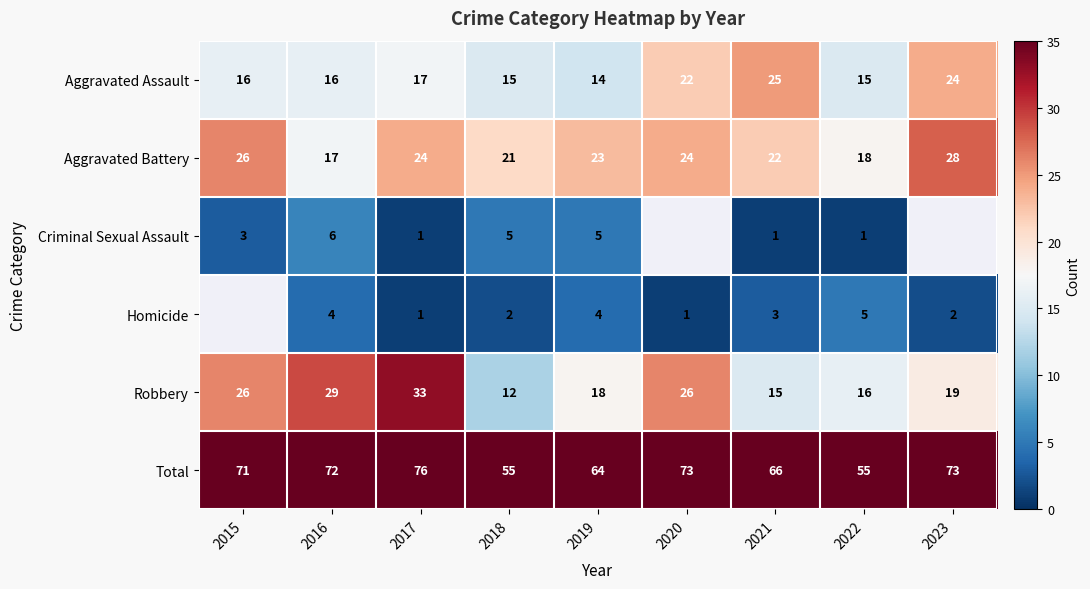

Read the Total value at 2019, to the nearest 5.

65